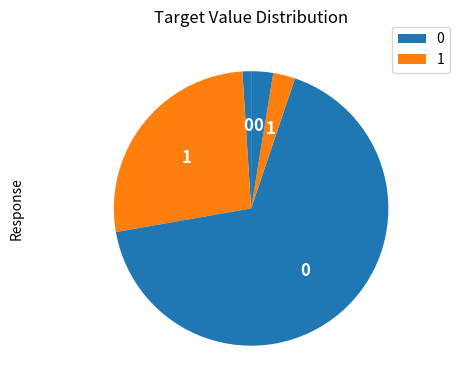

How many slices are in this pie chart?

5